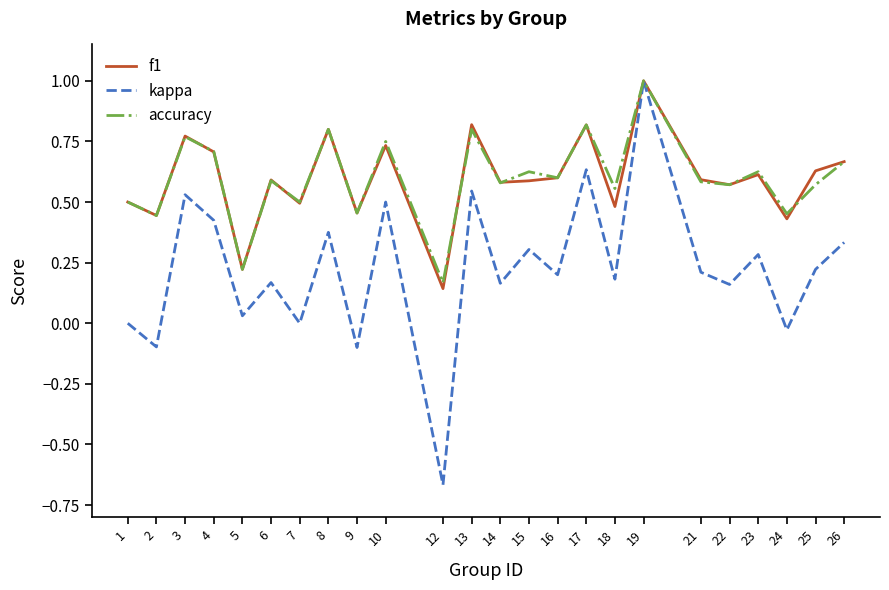

What is the sum of the f1 values at 24 and 19?

1.4